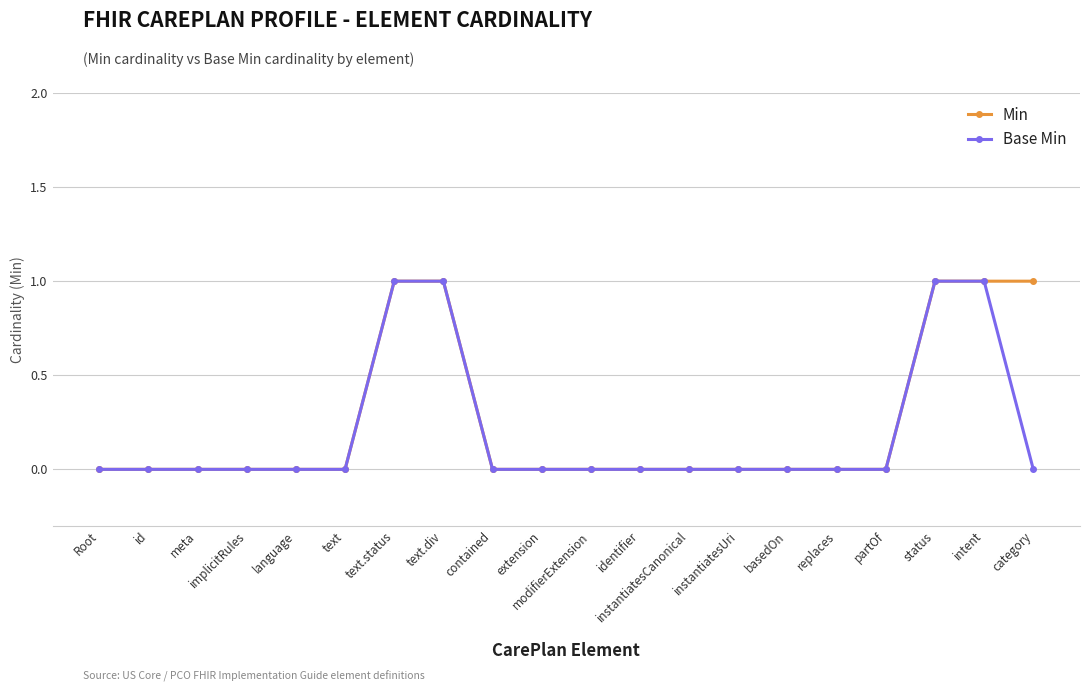

What is the value of the Min point at the 20th from the left?

1